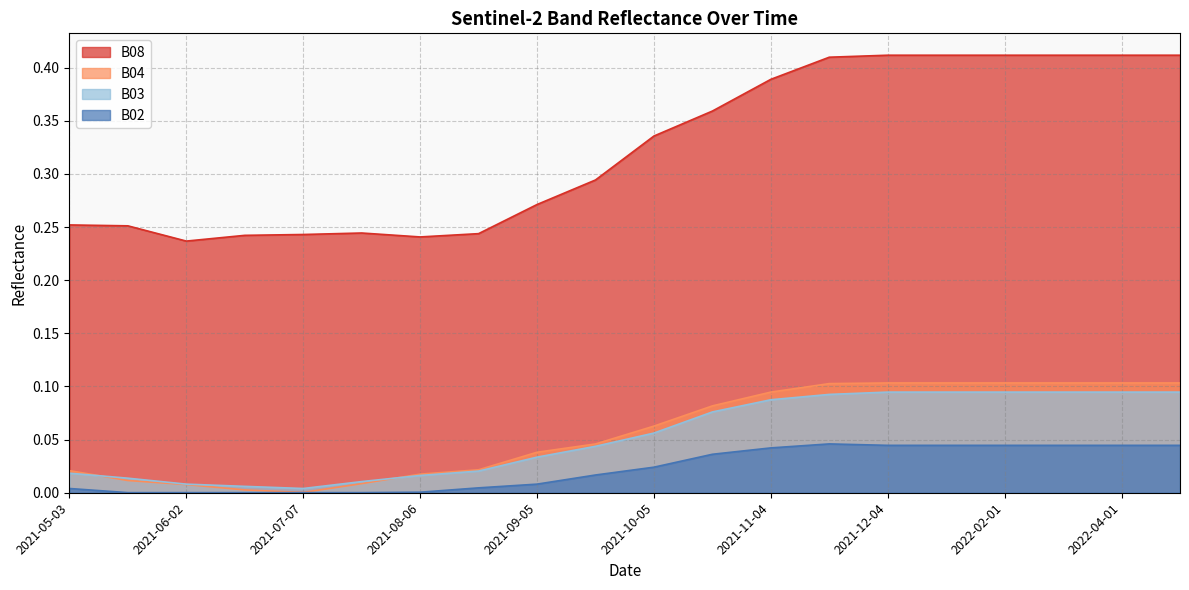

What is the label of the 6th point from the right?

2021-12-04